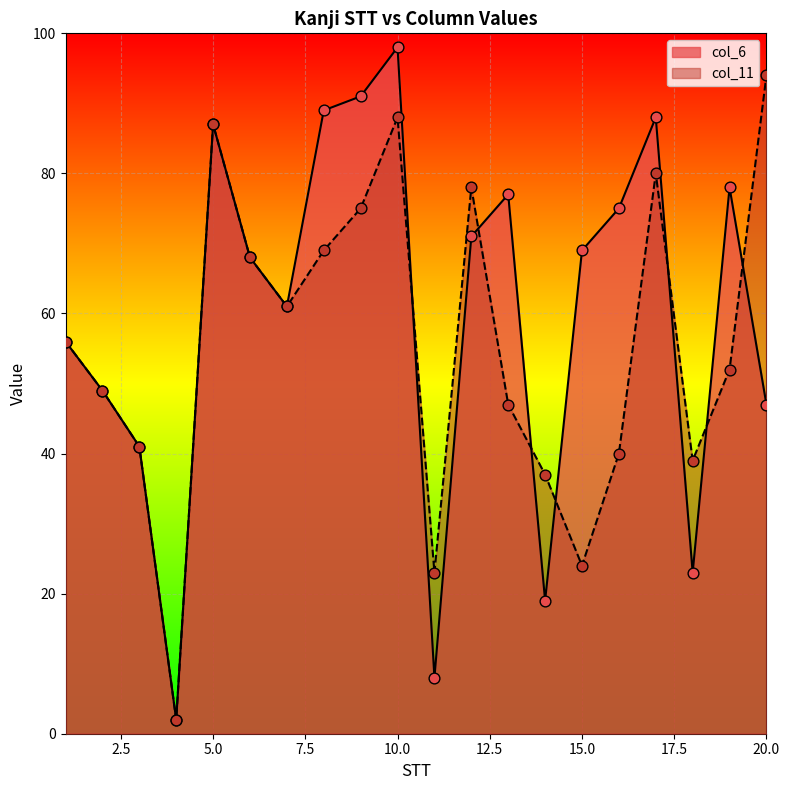

What are all the series names shown in the legend?

col_6, col_11